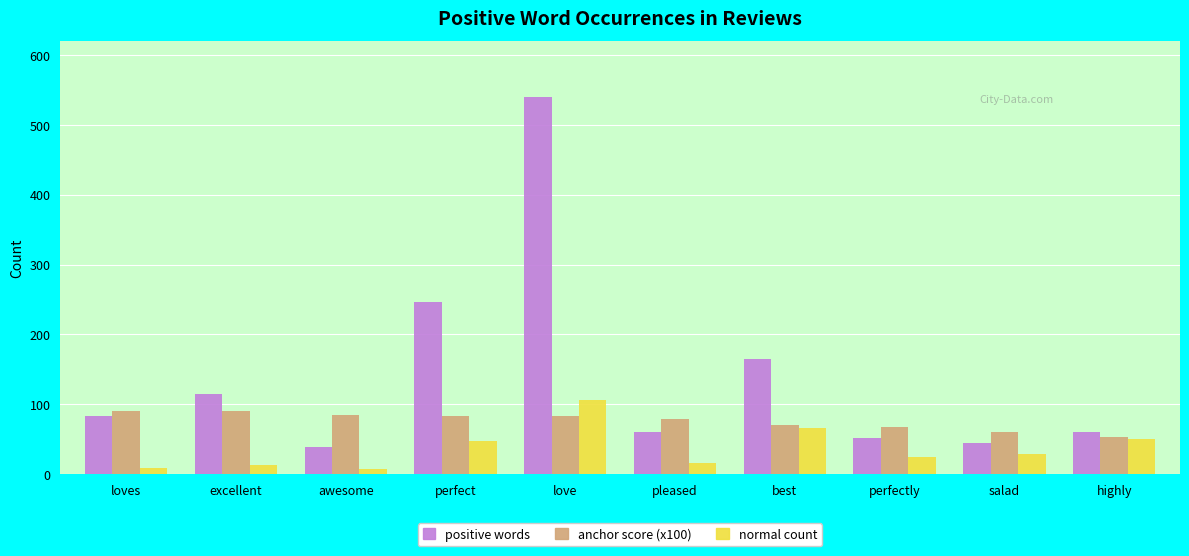

At which category does the chart reach its peak across all series?

love